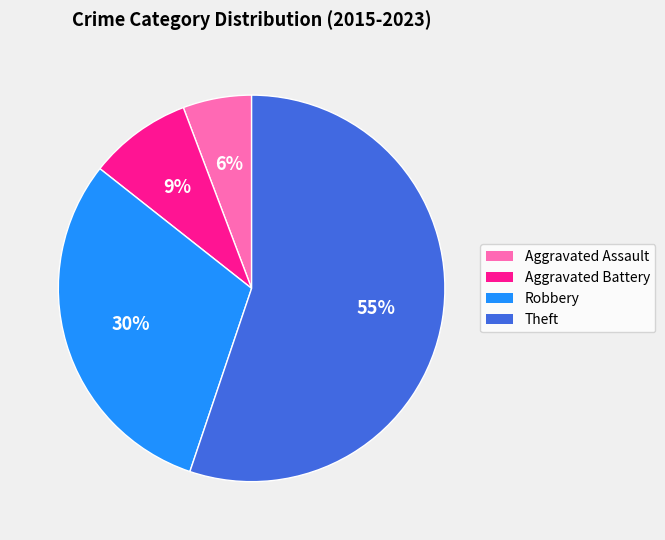

To the nearest percent, what is the difference between the largest and smallest slice percentages?

49%